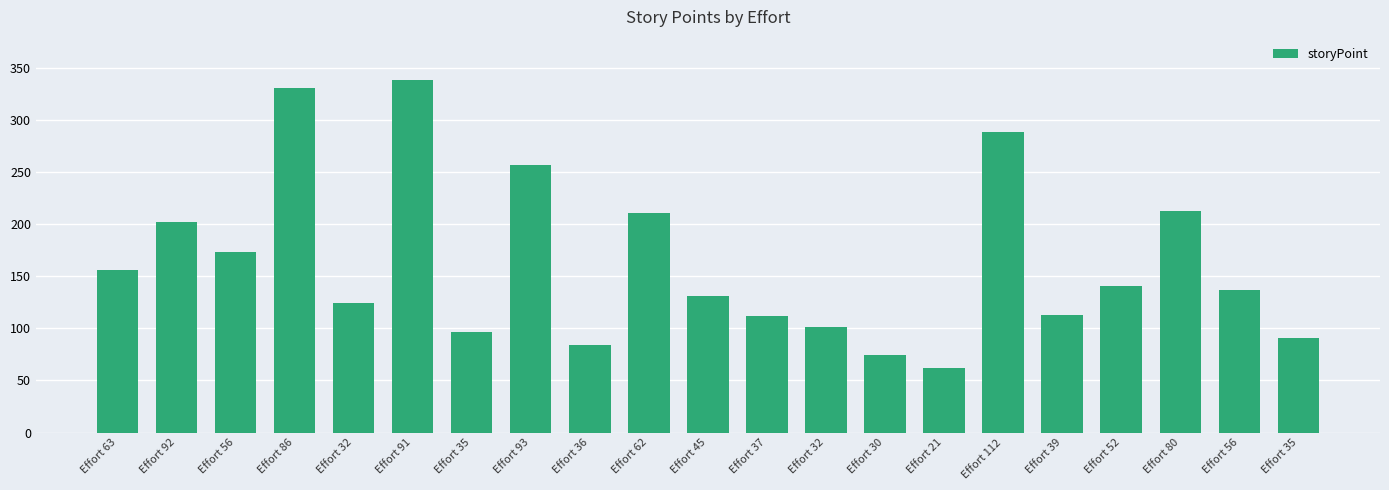

What is the change in value from Effort 80 to Effort 56?

-76